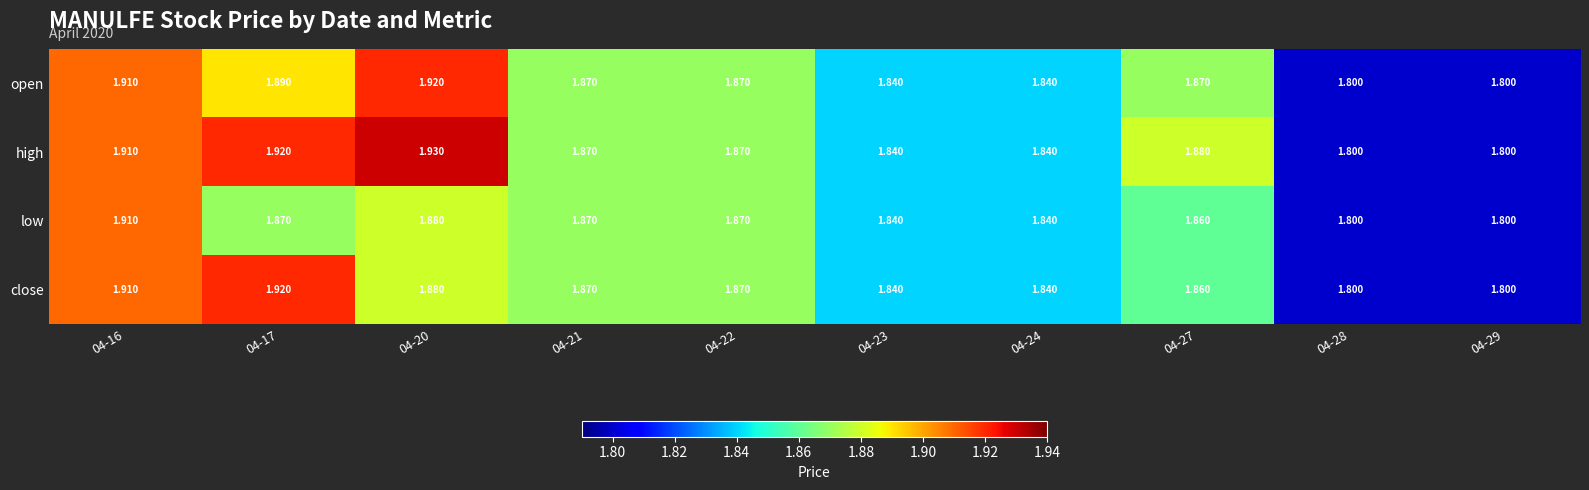

List the series in order of their overall mean, highest first.

high, open, close, low